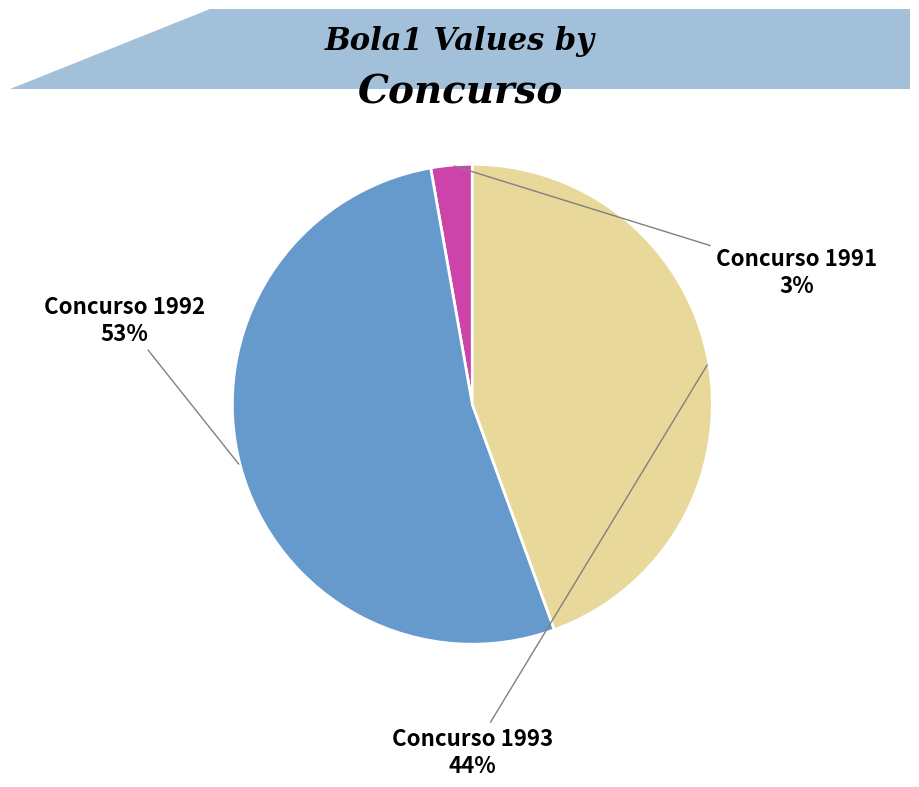

Count the number of slices in the pie.

3